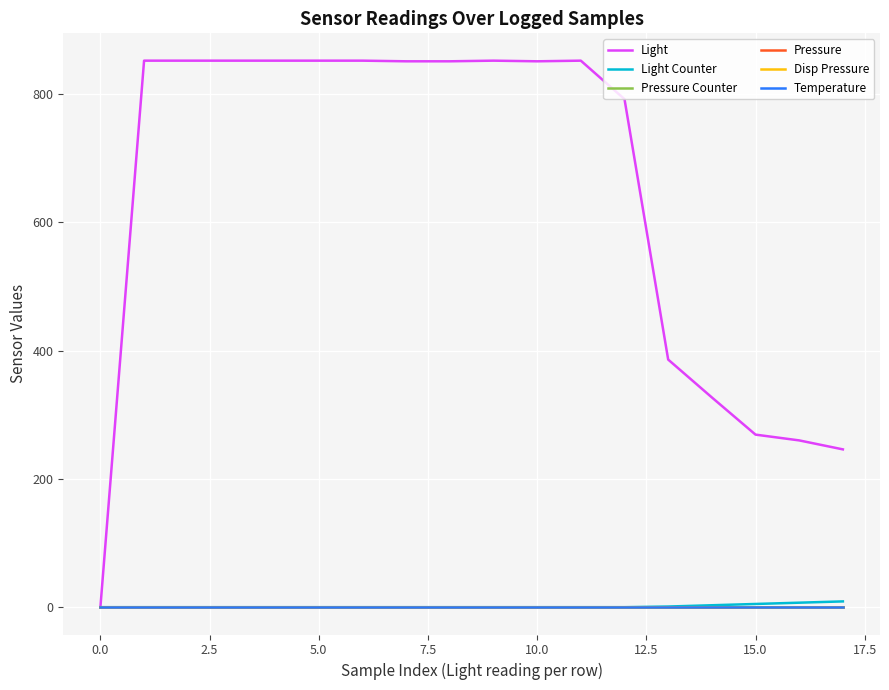

Is this an area chart (filled region under the line)?

No